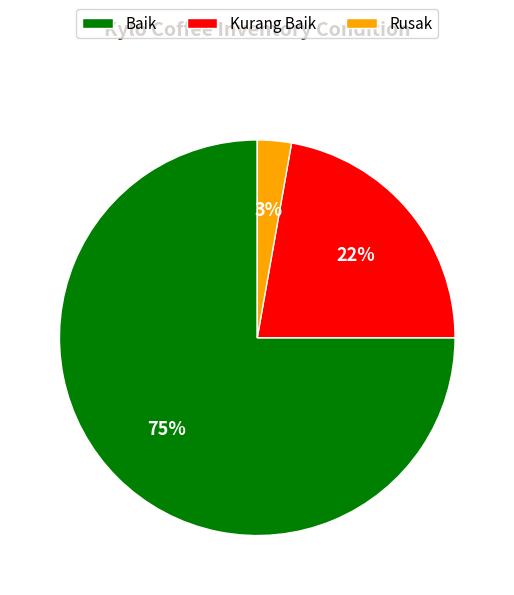

To the nearest percent, what percentage of the pie is Baik?

75%